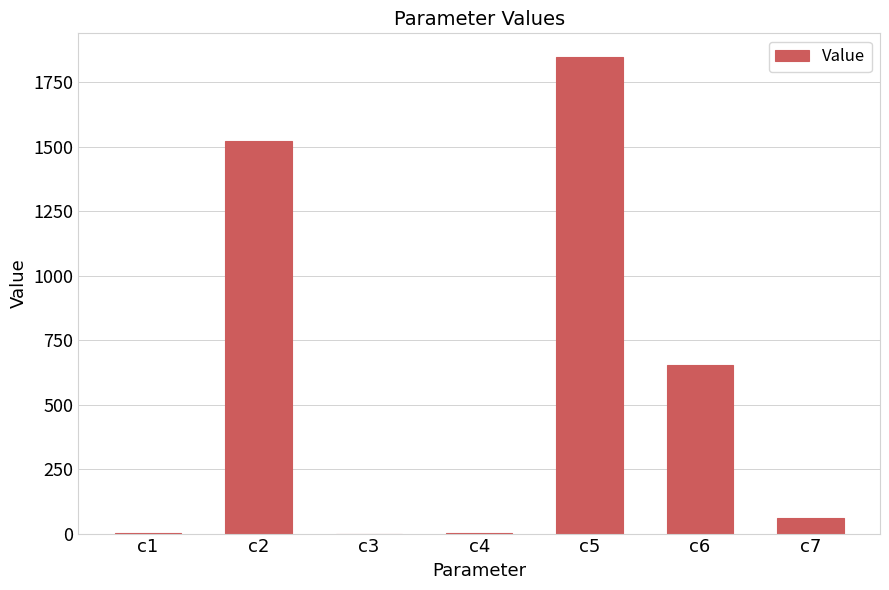

What is the maximum value shown in the chart?

1847.1